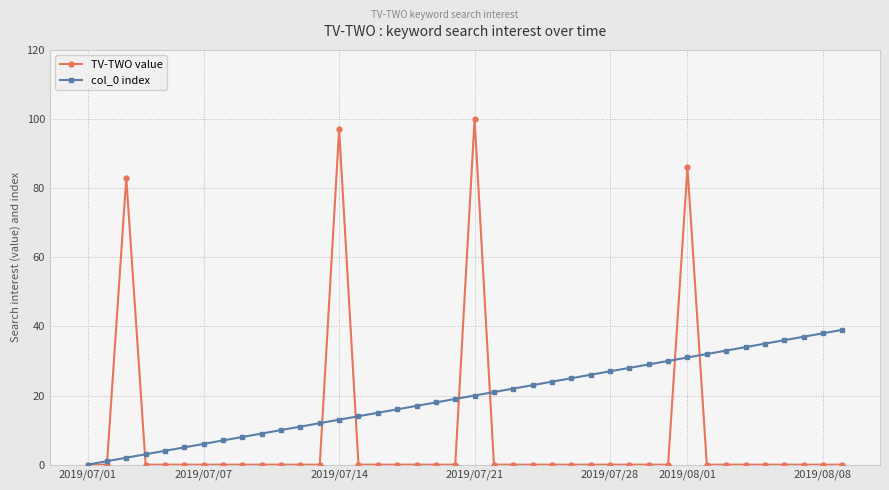

Which series has the largest range (max minus min)?

TV-TWO value